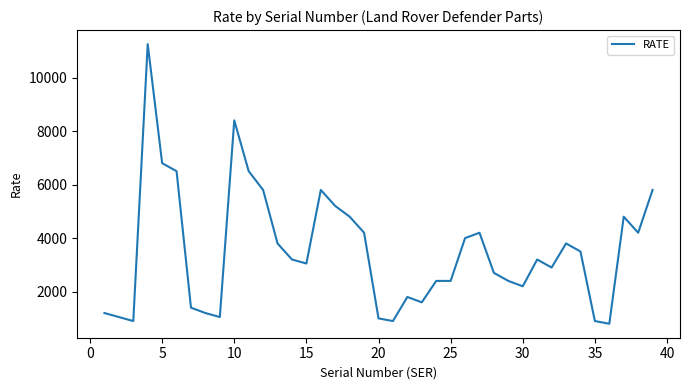

What is the maximum value shown in the chart?

11250